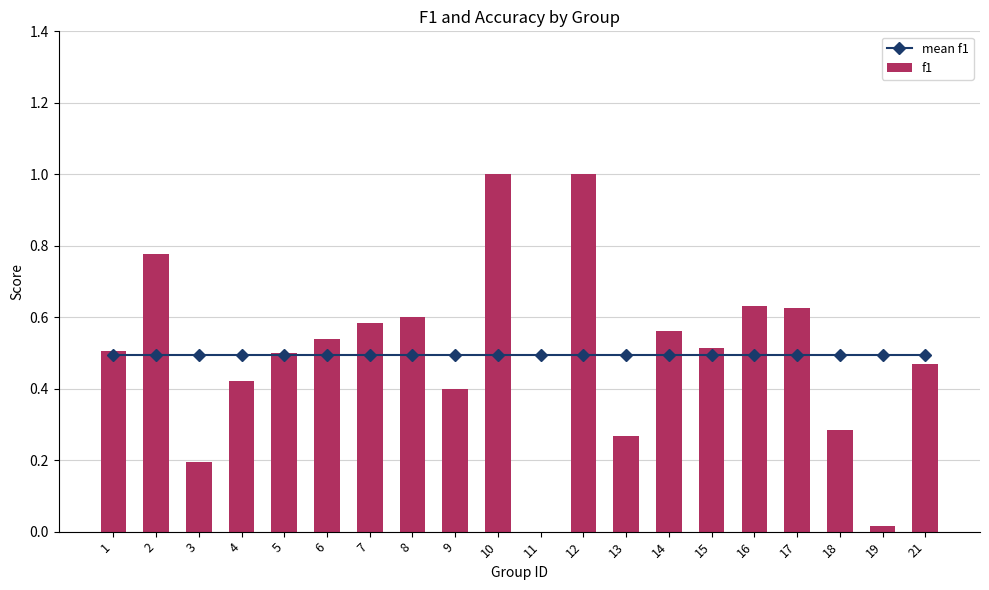

What is the value of the f1 bar at the 4th from the left?

0.4